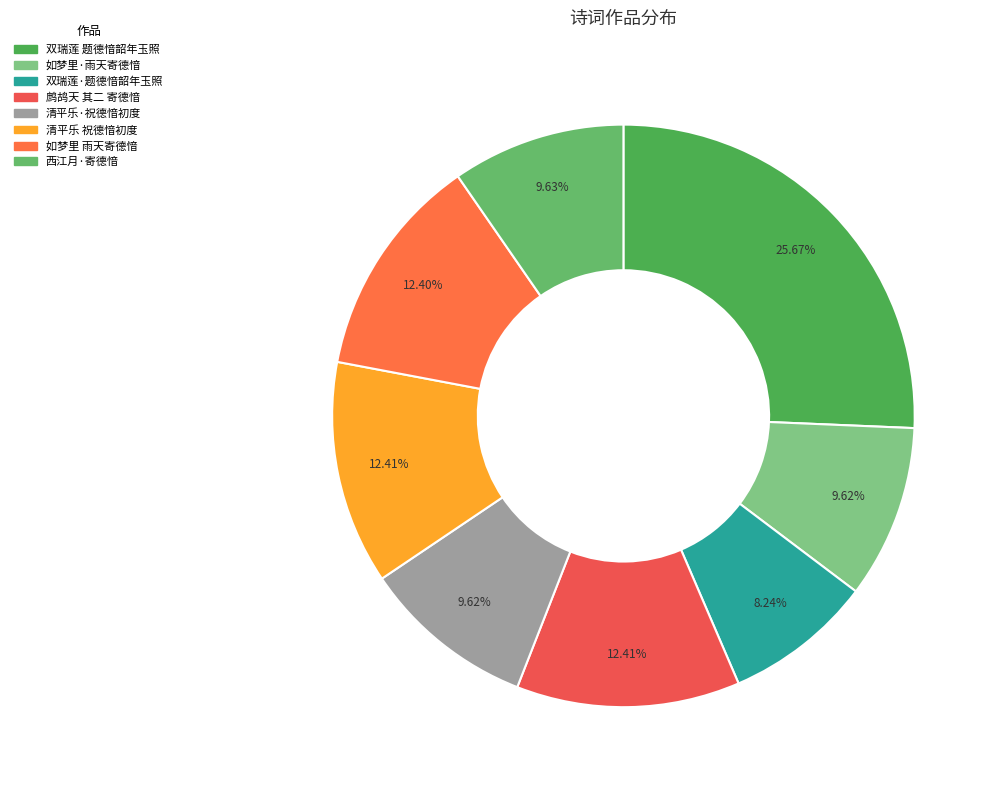

Is it true that 鹧鸪天 其二 寄德愔 is 12% of the pie?

True